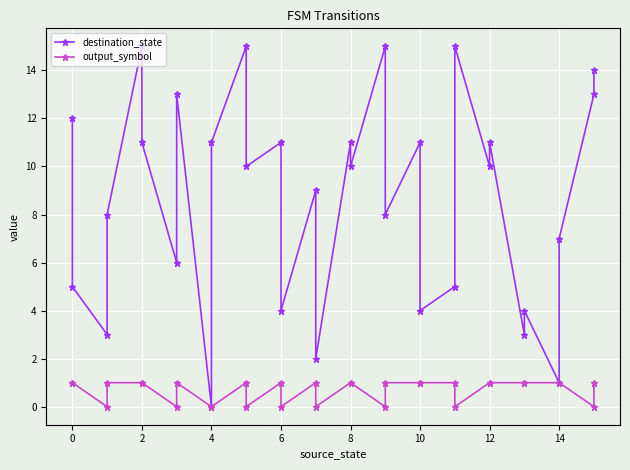

Which series has the widest spread of values?

destination_state